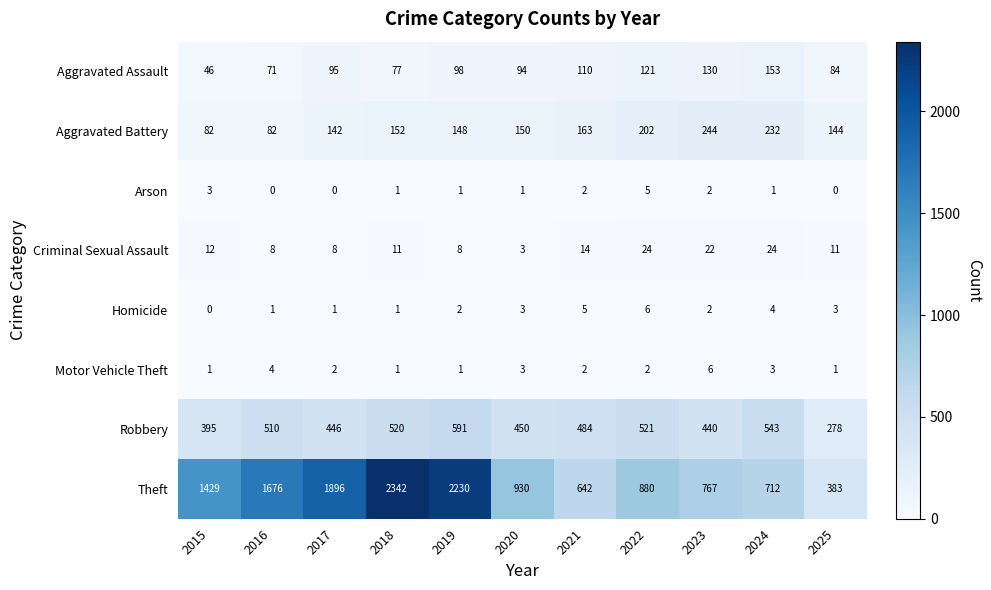

Which series has the largest total across all categories?

Theft